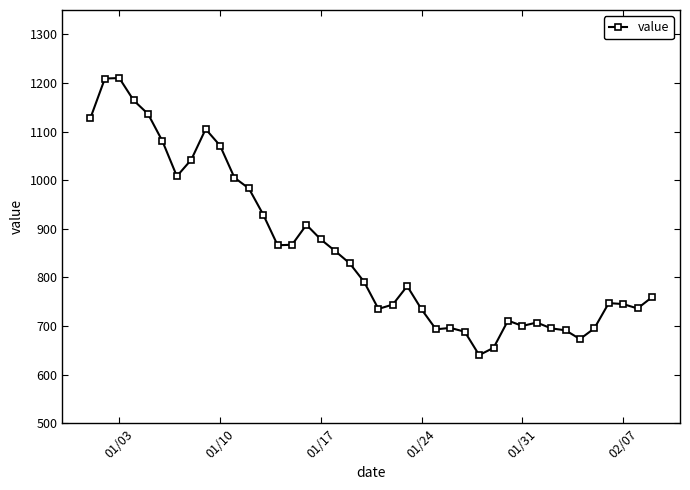

What is the value of the 31st point from the left?

700